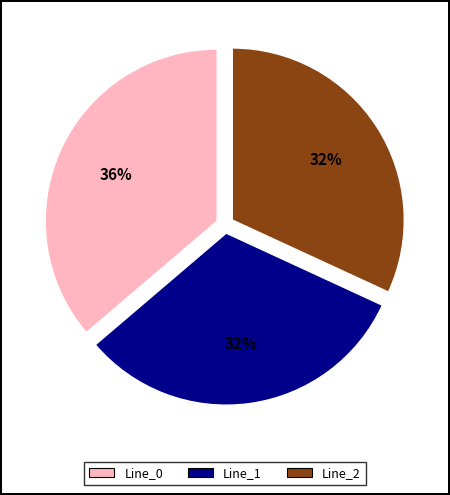

Is the sum of Line_2 and Line_1 greater than half?

Yes